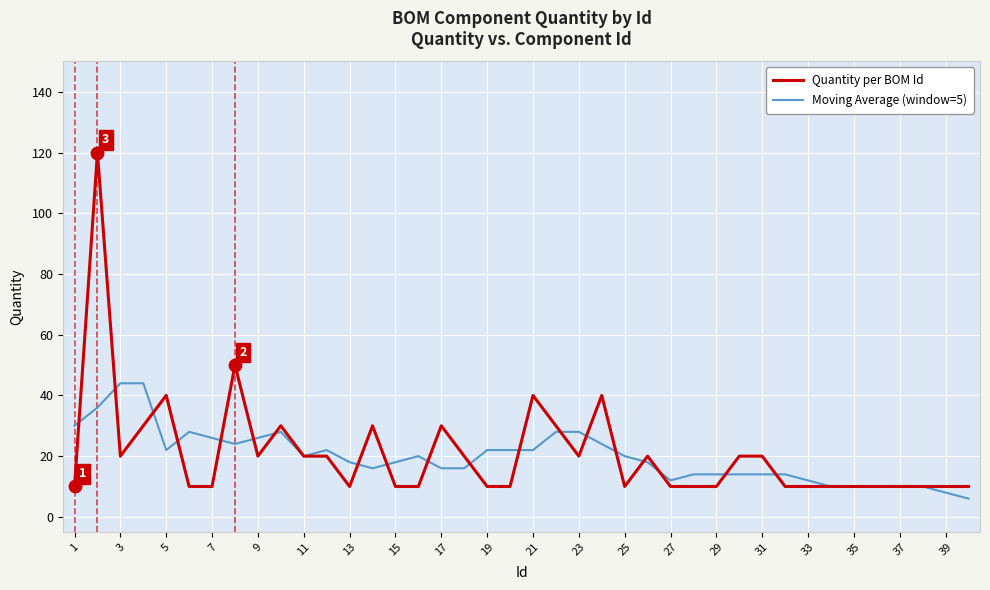

Which series has the widest spread of values?

Quantity per BOM Id